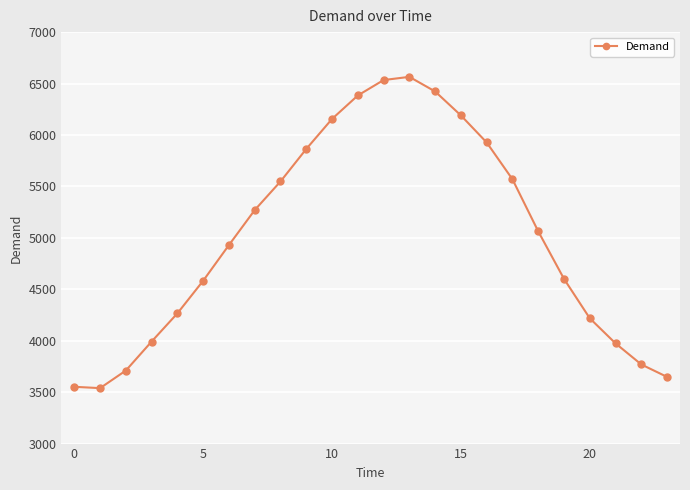

What is the smallest value displayed?

3539